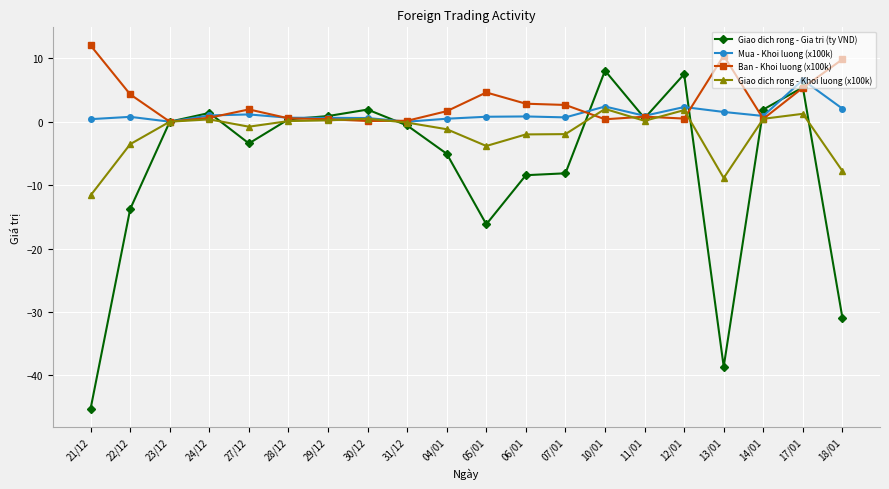

What is the label of the 18th point from the right?

23/12